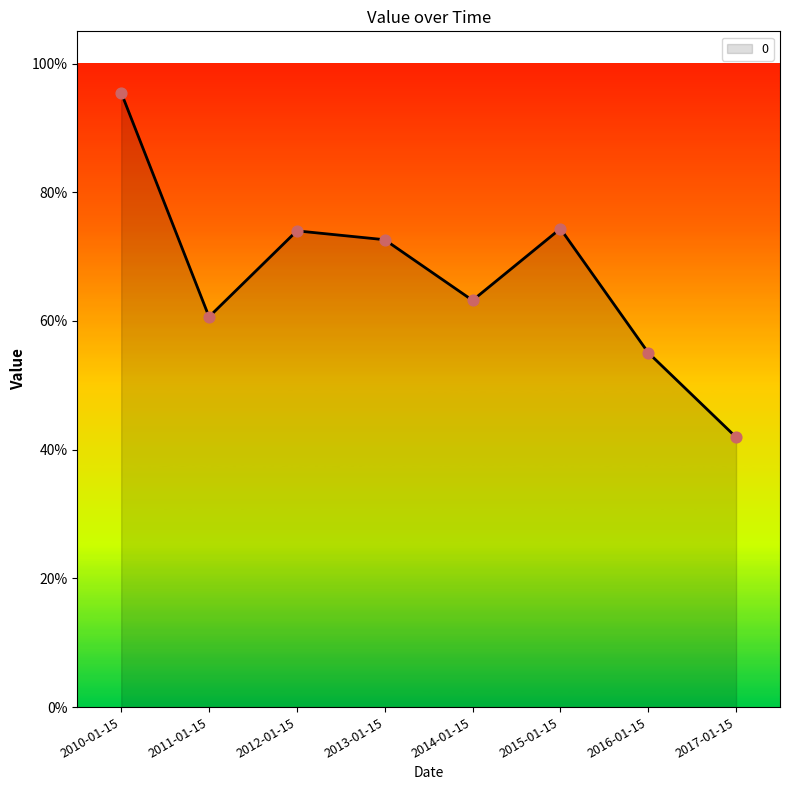

What is the change in value from 2014-01-15 to 2016-01-15?

-0.1